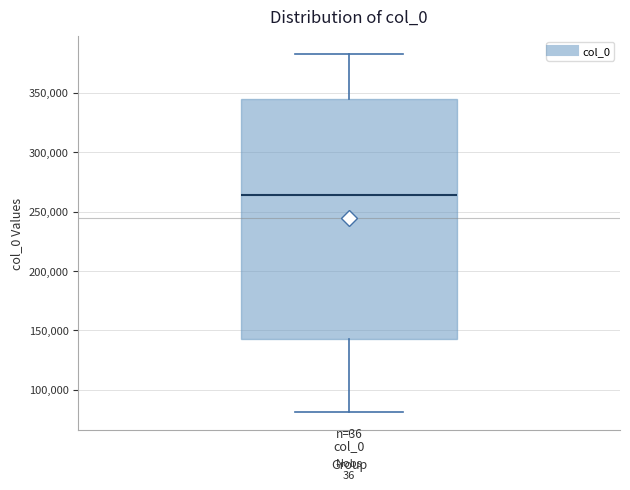

Where is the upper edge of the box for col_0 on the y-axis? The values are not printed on the chart, so give them approximately, as read against the axis.

345000